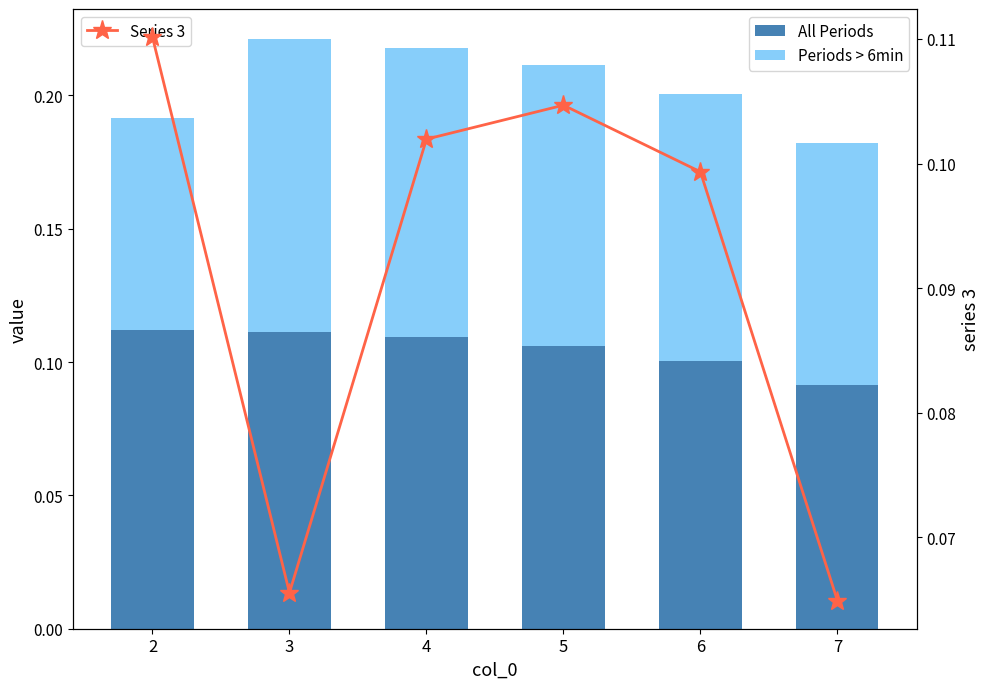

What is the total value across all series at 5?

0.3